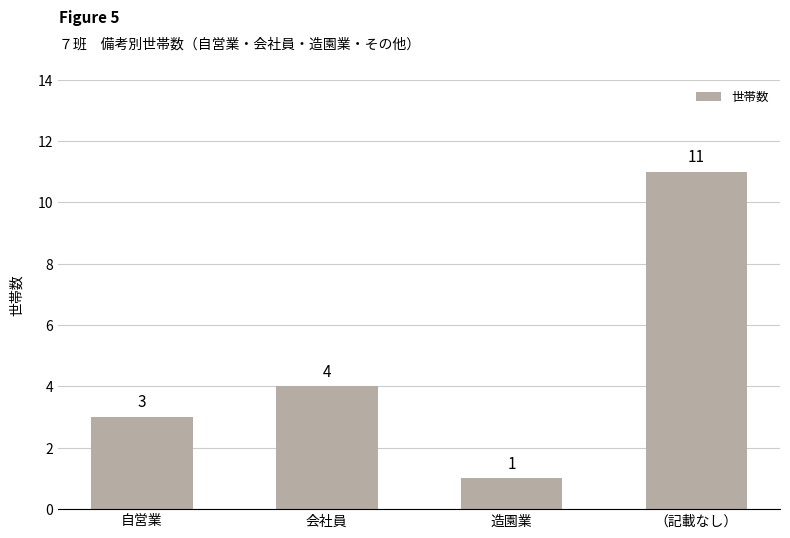

The value at （記載なし） is 18. True or false?

False